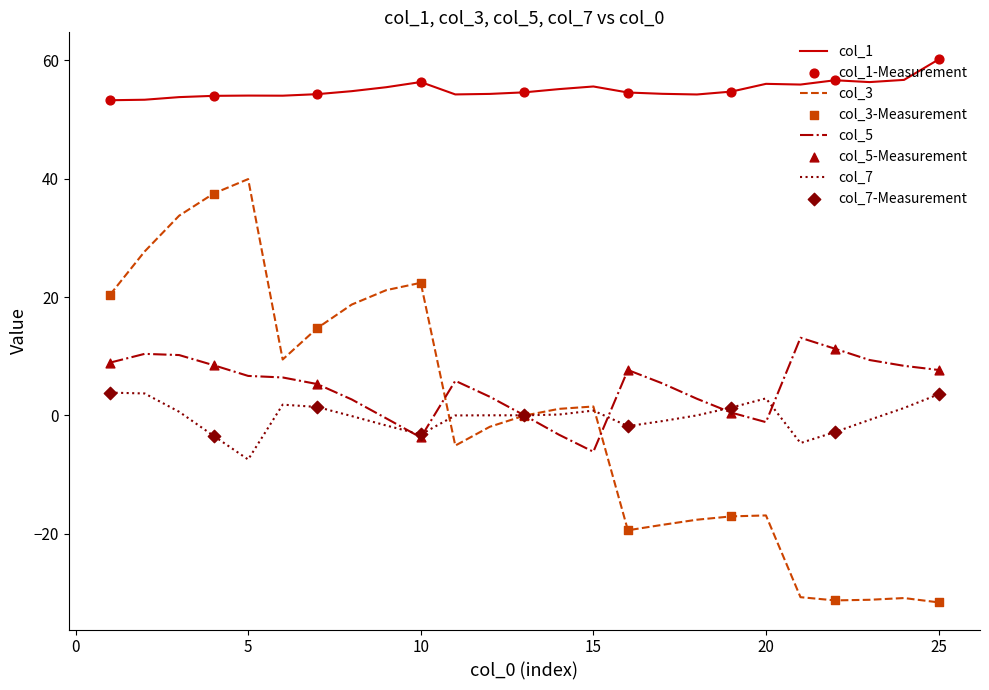

Which series has the largest total across all categories?

col_1